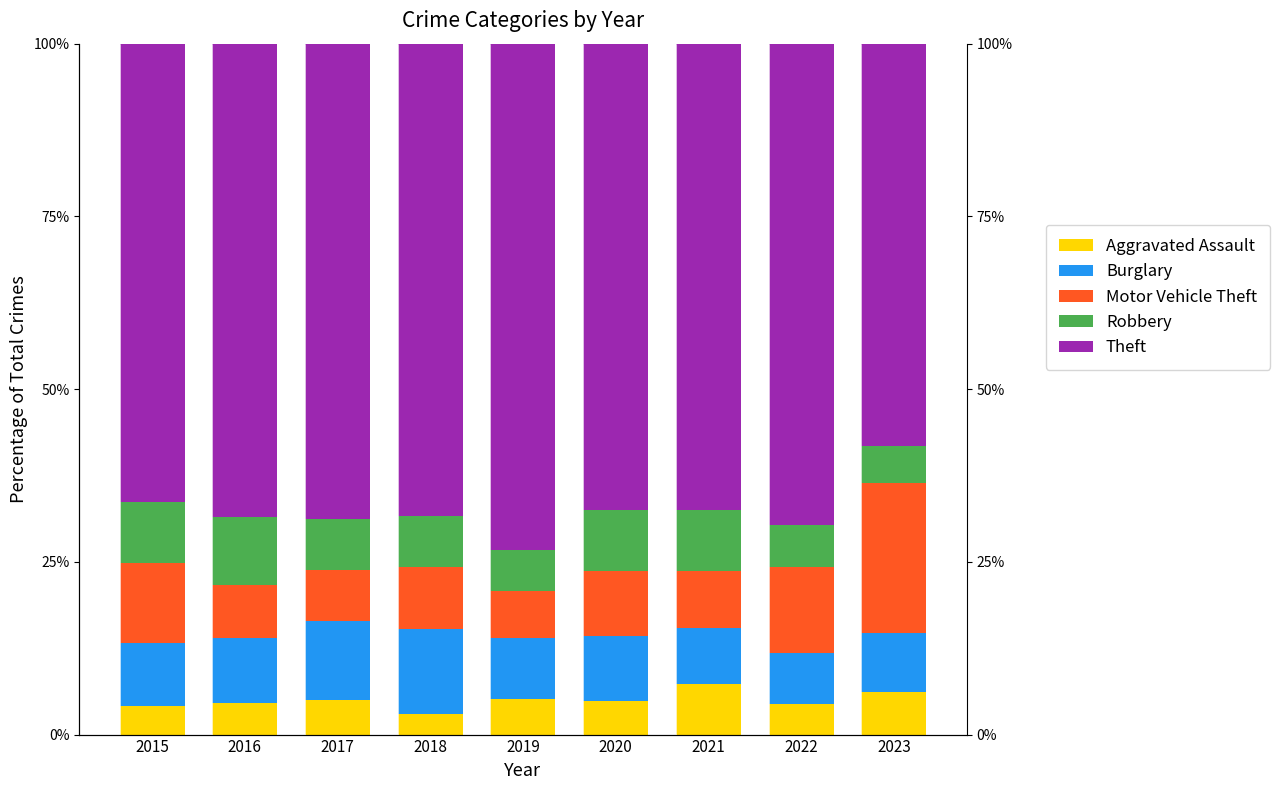

Rank the series by their maximum value, from lowest to highest.

Aggravated Assault, Robbery, Burglary, Motor Vehicle Theft, Theft